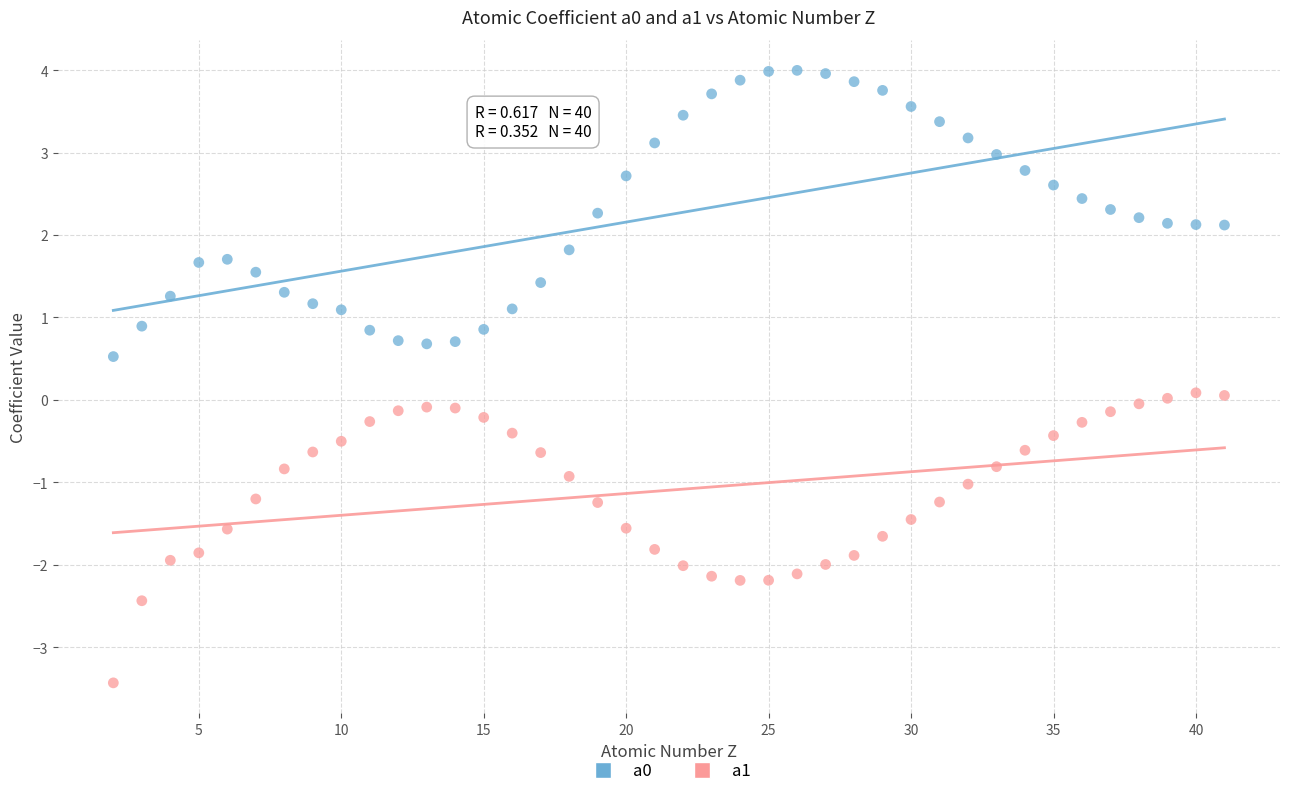

Which series contains the lowest Y value?

a1